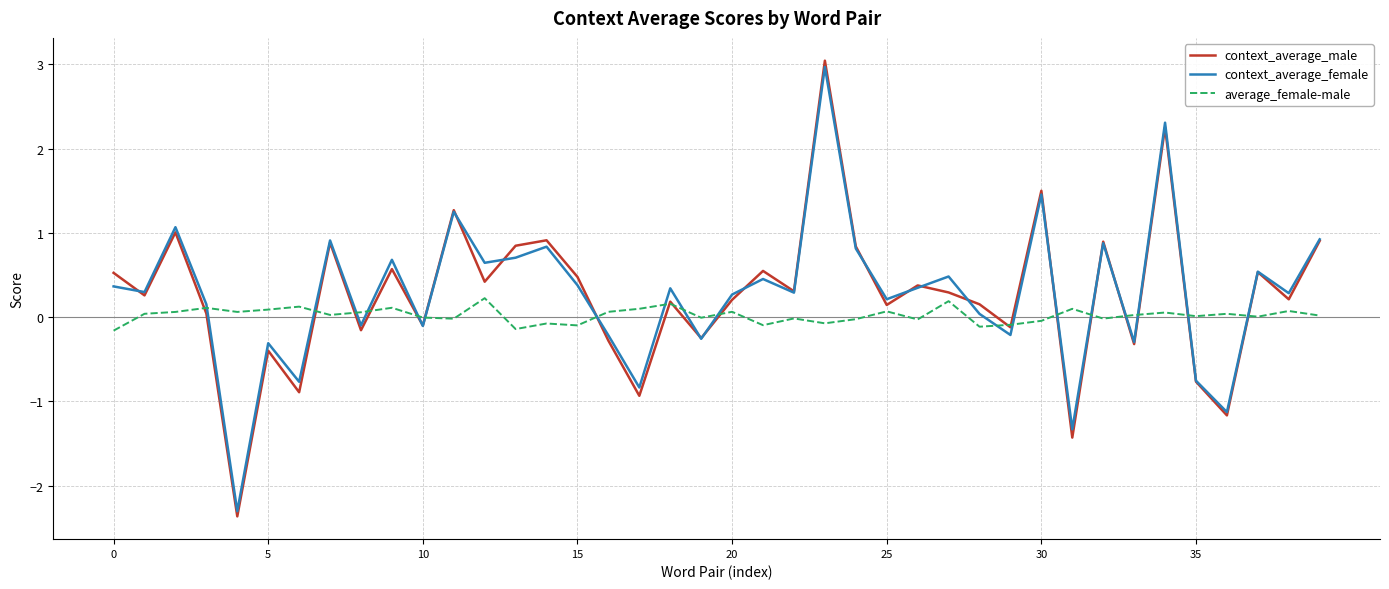

Which series has the largest range (max minus min)?

context_average_male